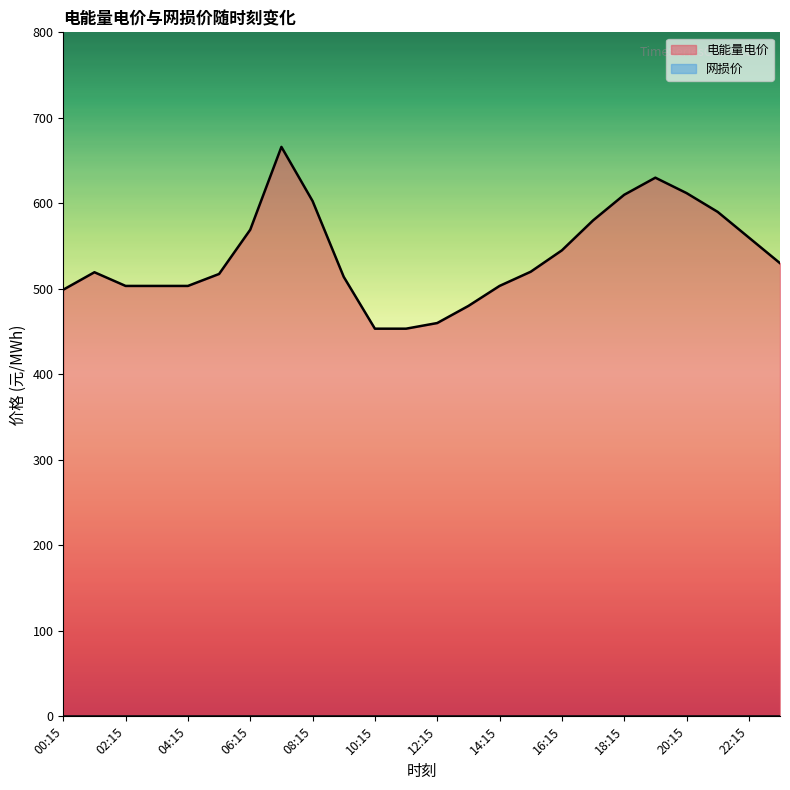

Which series has the widest spread of values?

电能量电价